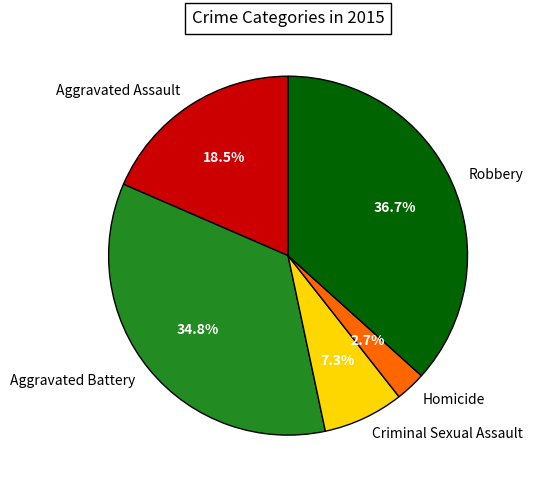

Between Aggravated Assault and Aggravated Battery, which is larger?

Aggravated Battery